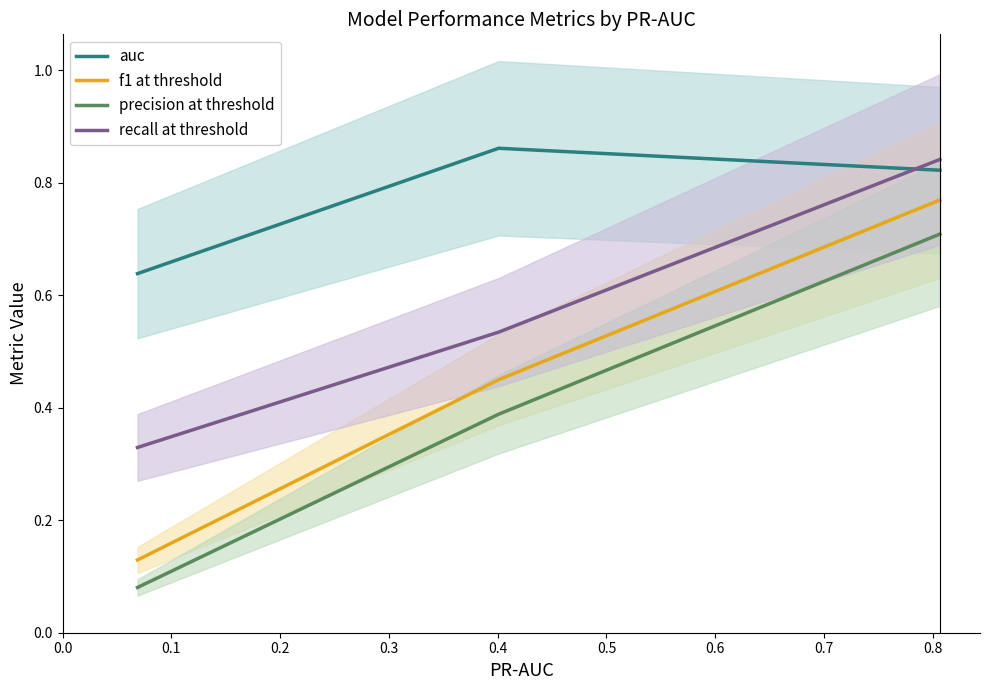

Between 0.0 and 0.1, which series saw the biggest shift?

f1 at threshold